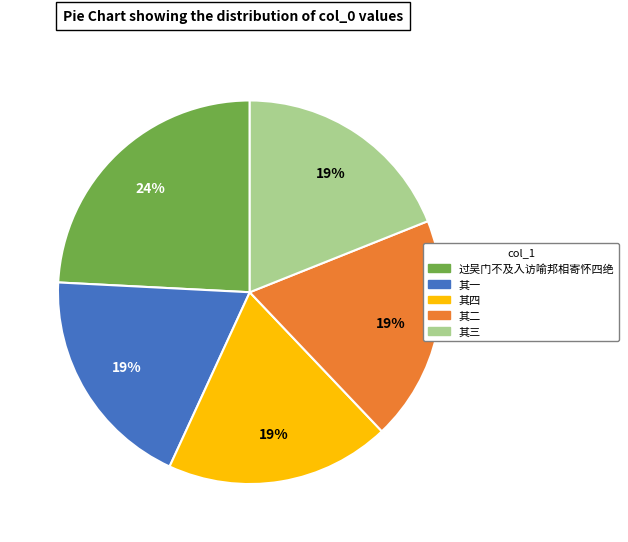

To the nearest percent, what is the difference between the largest and smallest slice percentages?

5%